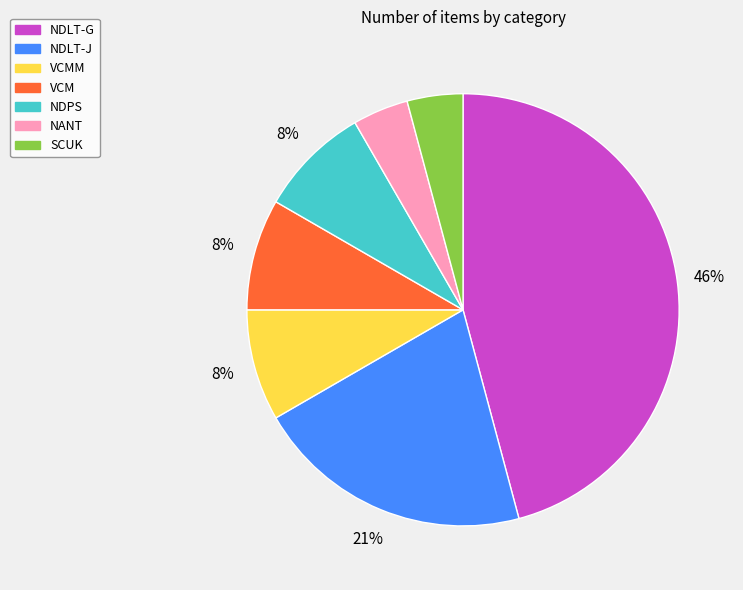

To the nearest percent, what is the average slice percentage?

14%